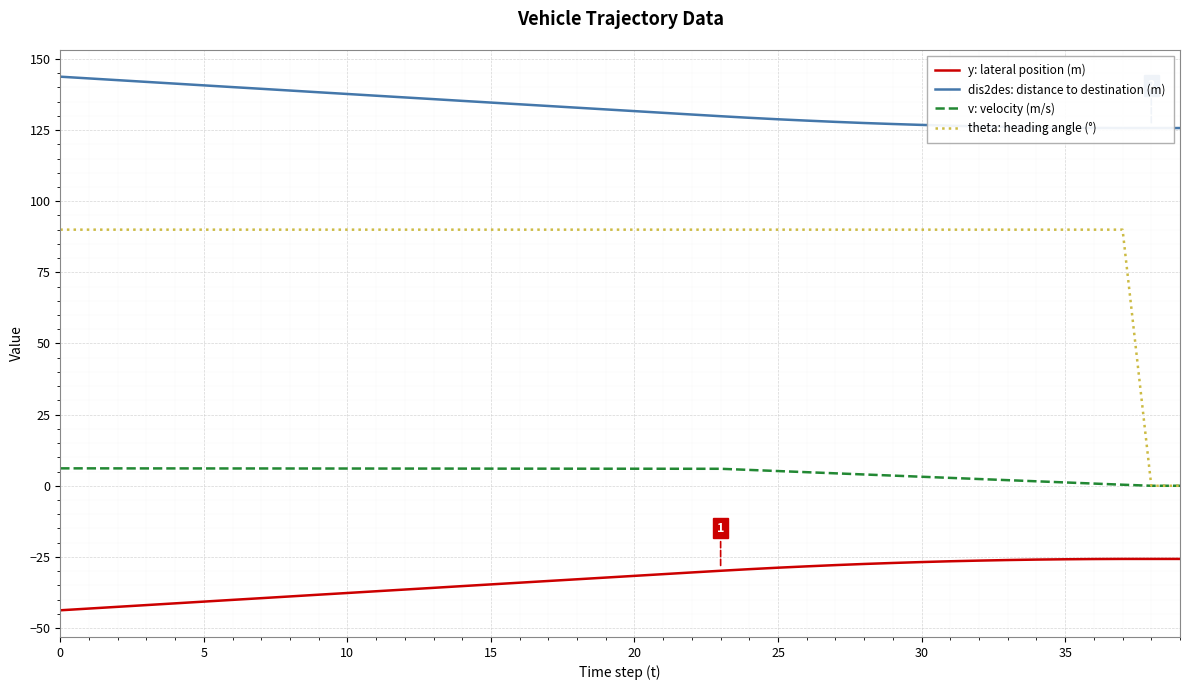

Read the theta: heading angle (°) value at 31.

90.0